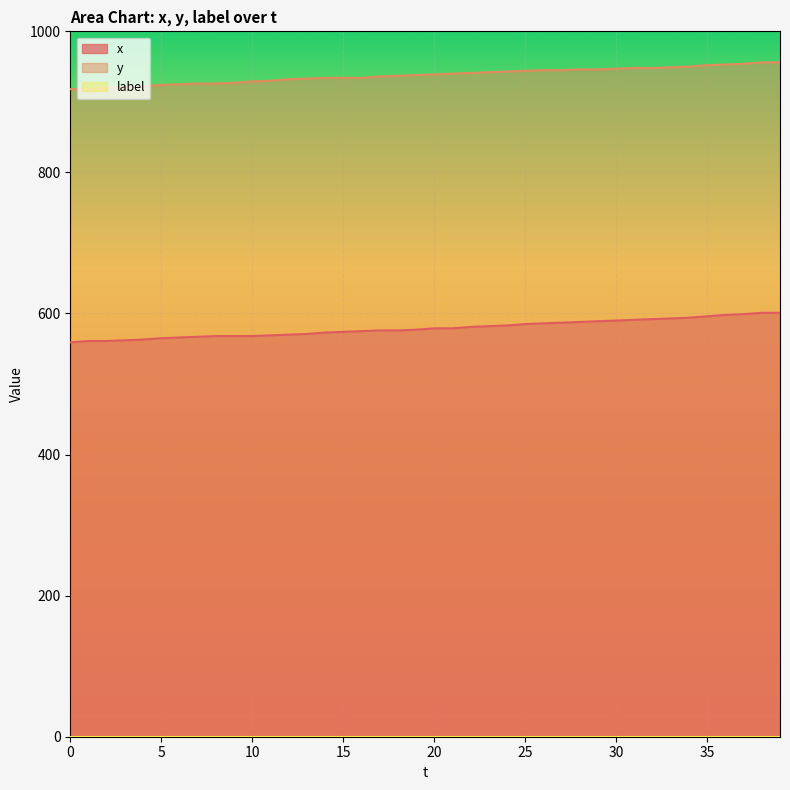

At which label does y first exceed 939?

21